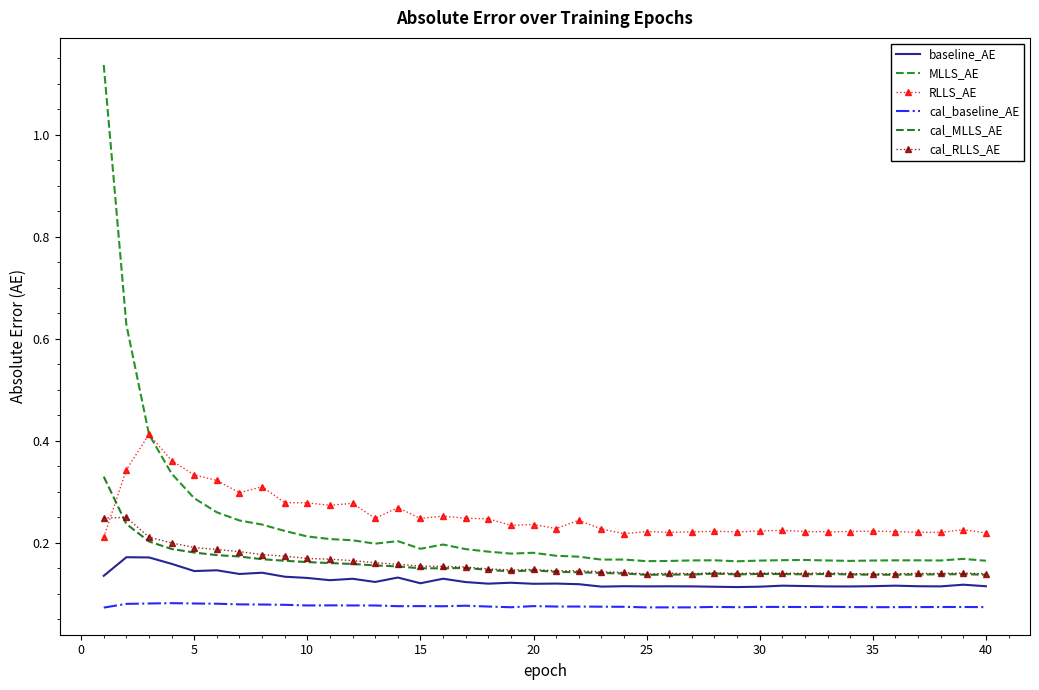

Reading left to right, transcribe all the data shown in this chart.

baseline_AE: 0.1	0.2	0.2	0.2	0.1	0.1	0.1	0.1	0.1	0.1	0.1	0.1	0.1	0.1	0.1	0.1	0.1	0.1	0.1	0.1	0.1	0.1	0.1	0.1	0.1	0.1	0.1	0.1	0.1	0.1	0.1	0.1	0.1	0.1	0.1	0.1	0.1	0.1	0.1	0.1
MLLS_AE: 1.1	0.6	0.4	0.3	0.3	0.3	0.2	0.2	0.2	0.2	0.2	0.2	0.2	0.2	0.2	0.2	0.2	0.2	0.2	0.2	0.2	0.2	0.2	0.2	0.2	0.2	0.2	0.2	0.2	0.2	0.2	0.2	0.2	0.2	0.2	0.2	0.2	0.2	0.2	0.2
RLLS_AE: 0.2	0.3	0.4	0.4	0.3	0.3	0.3	0.3	0.3	0.3	0.3	0.3	0.2	0.3	0.2	0.3	0.2	0.2	0.2	0.2	0.2	0.2	0.2	0.2	0.2	0.2	0.2	0.2	0.2	0.2	0.2	0.2	0.2	0.2	0.2	0.2	0.2	0.2	0.2	0.2
cal_baseline_AE: 0.1	0.1	0.1	0.1	0.1	0.1	0.1	0.1	0.1	0.1	0.1	0.1	0.1	0.1	0.1	0.1	0.1	0.1	0.1	0.1	0.1	0.1	0.1	0.1	0.1	0.1	0.1	0.1	0.1	0.1	0.1	0.1	0.1	0.1	0.1	0.1	0.1	0.1	0.1	0.1
cal_MLLS_AE: 0.3	0.2	0.2	0.2	0.2	0.2	0.2	0.2	0.2	0.2	0.2	0.2	0.2	0.2	0.2	0.2	0.2	0.1	0.1	0.1	0.1	0.1	0.1	0.1	0.1	0.1	0.1	0.1	0.1	0.1	0.1	0.1	0.1	0.1	0.1	0.1	0.1	0.1	0.1	0.1
cal_RLLS_AE: 0.2	0.2	0.2	0.2	0.2	0.2	0.2	0.2	0.2	0.2	0.2	0.2	0.2	0.2	0.2	0.2	0.2	0.1	0.1	0.1	0.1	0.1	0.1	0.1	0.1	0.1	0.1	0.1	0.1	0.1	0.1	0.1	0.1	0.1	0.1	0.1	0.1	0.1	0.1	0.1